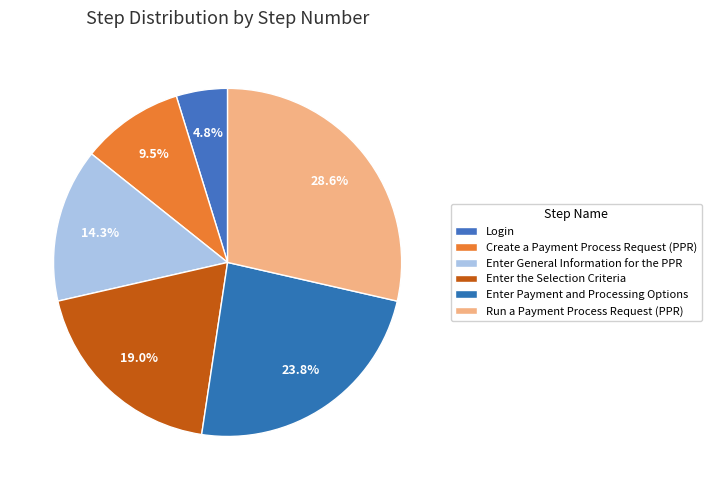

What portion of the pie excludes Run a Payment Process Request (PPR)?

71.4%